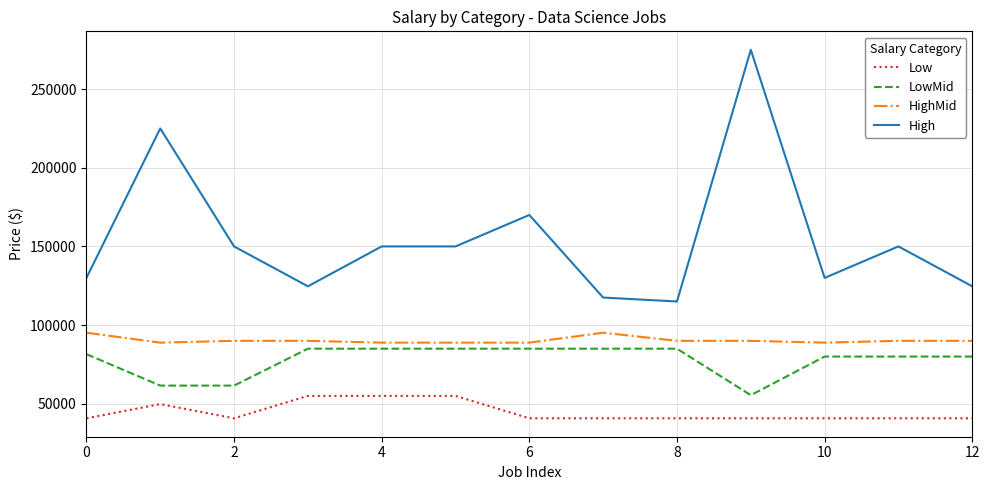

Which series has the widest spread of values?

High